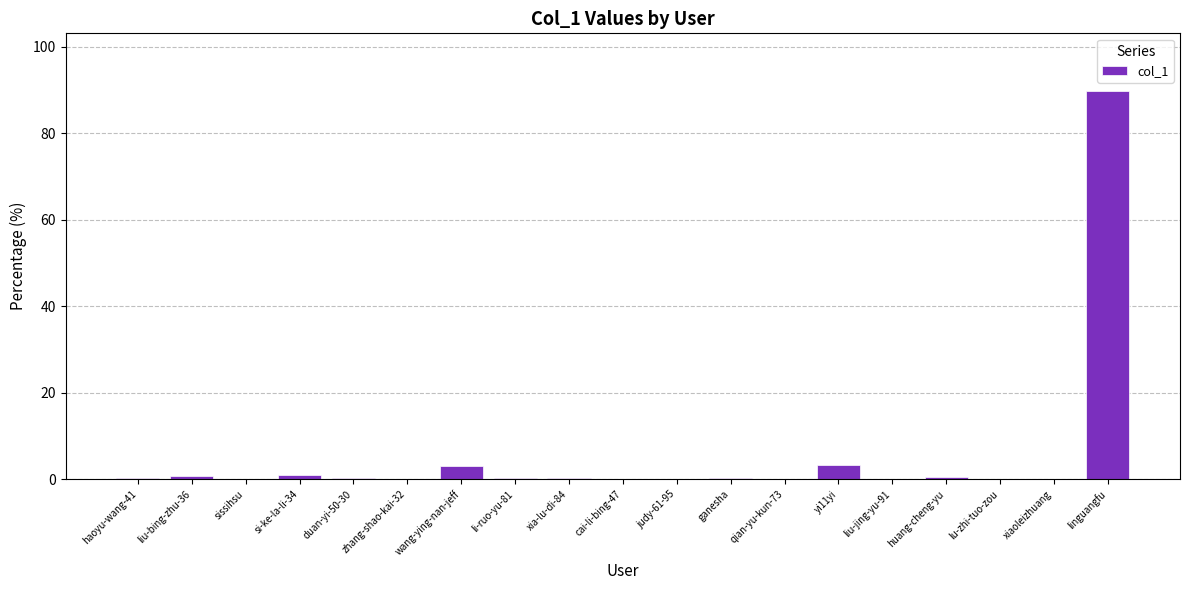

Are the bars grouped side by side (vs. stacked)?

No